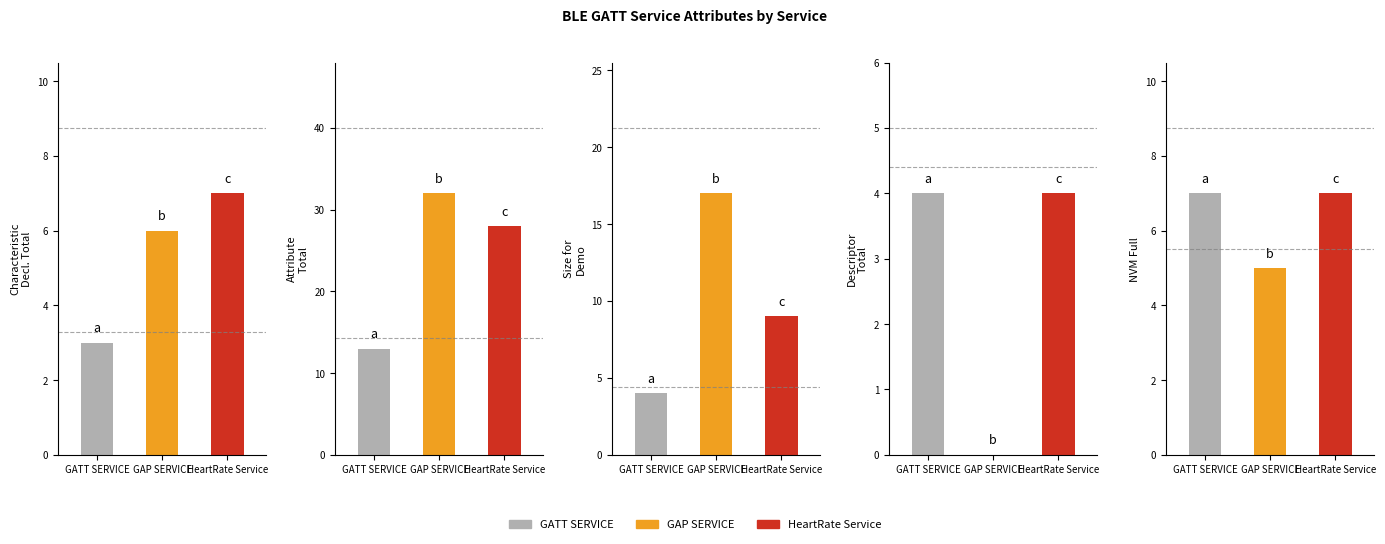

What is the difference between the highest and lowest values at GAP SERVICE?

32